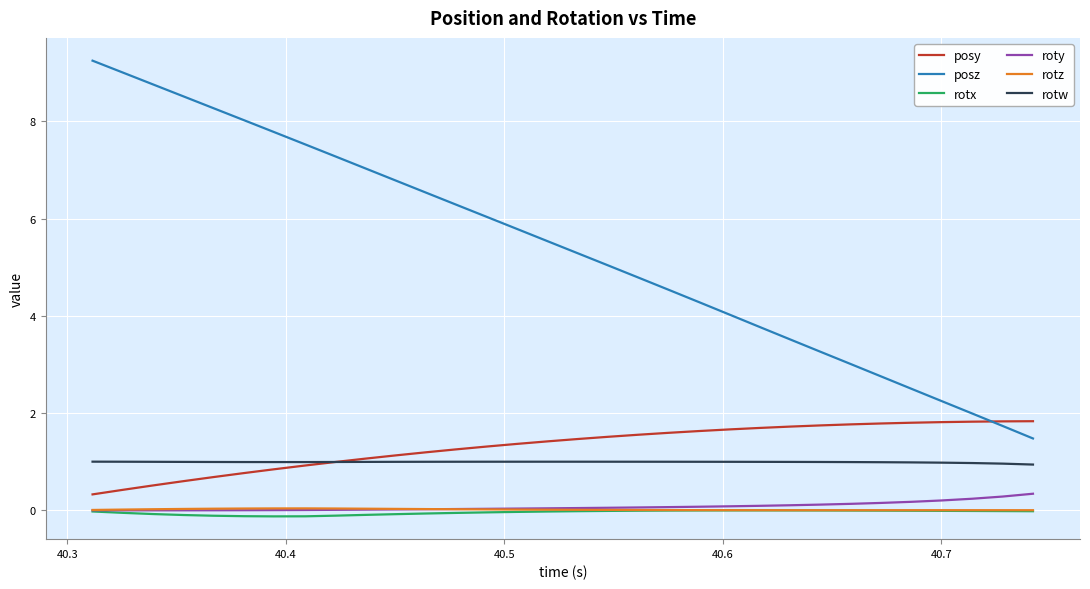

Which series has the largest range (max minus min)?

posz